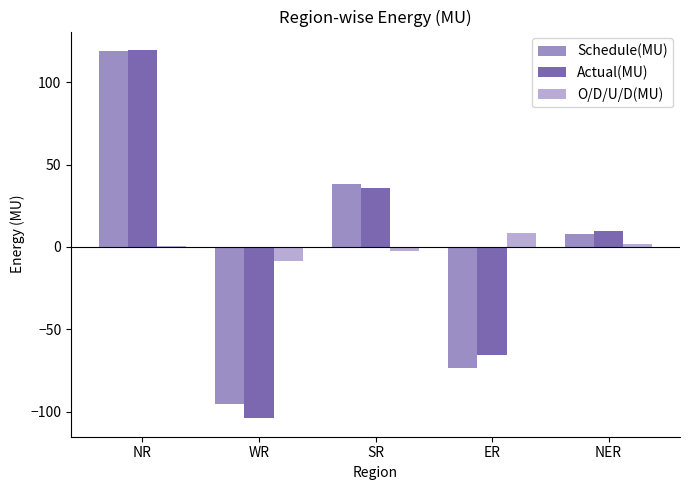

Is it true that O/D/U/D(MU) equals -2.2 at SR?

True